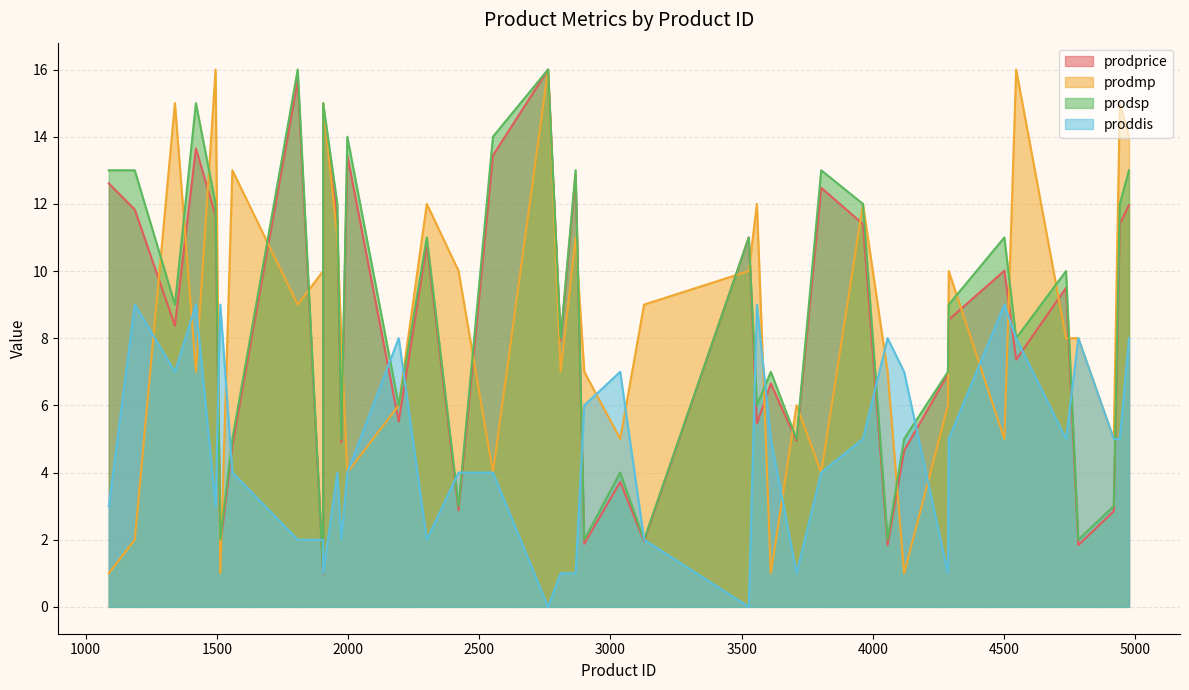

Between 4736 and 4056, which series saw the biggest shift?

prodsp